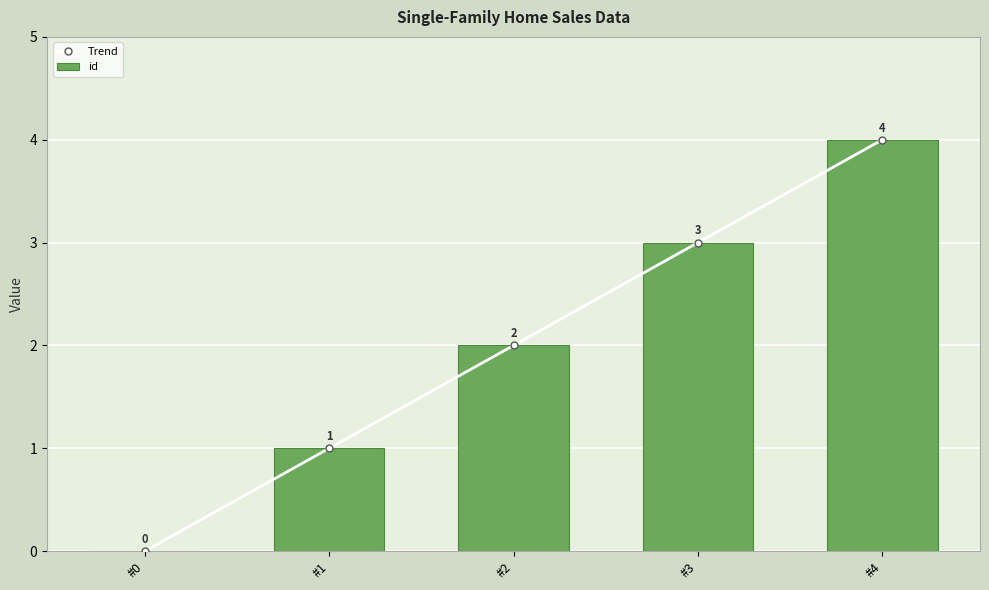

Which series changed the most between #0 and #2?

Trend